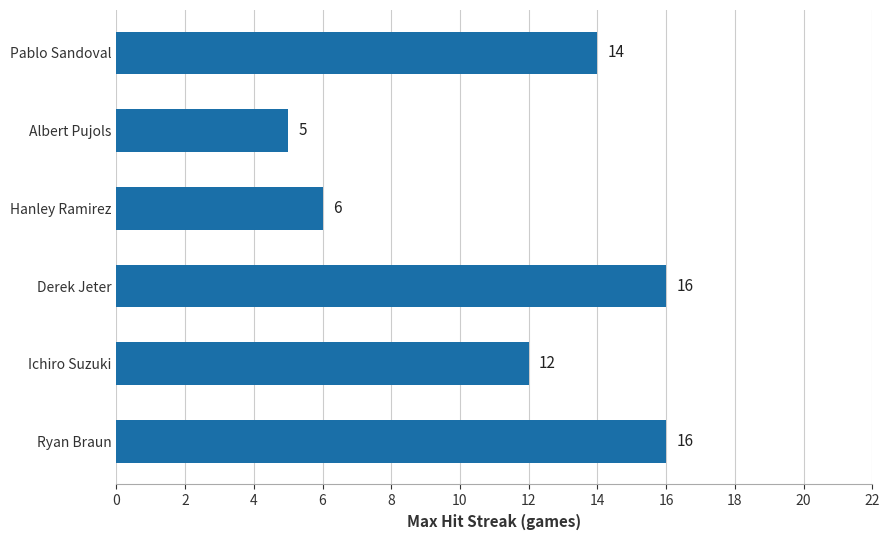

Approximately how many times larger is the value at Albert Pujols compared to Ryan Braun?

0.3